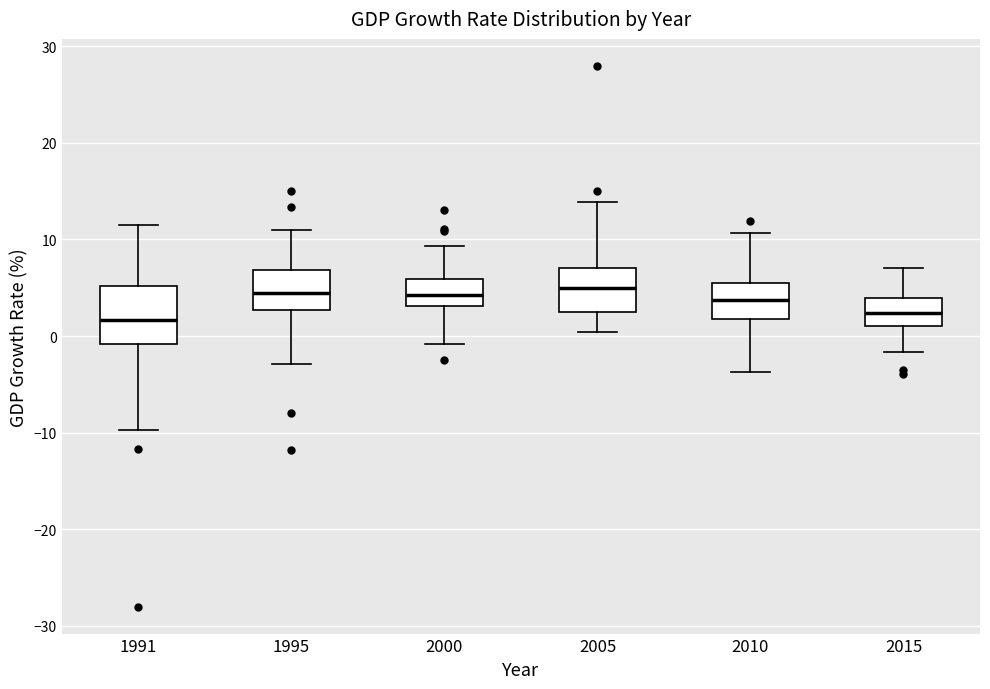

Where does the median line of the box at x = 2015 sit on the y-axis? The values are not printed on the chart, so give them approximately, as read against the axis.

2